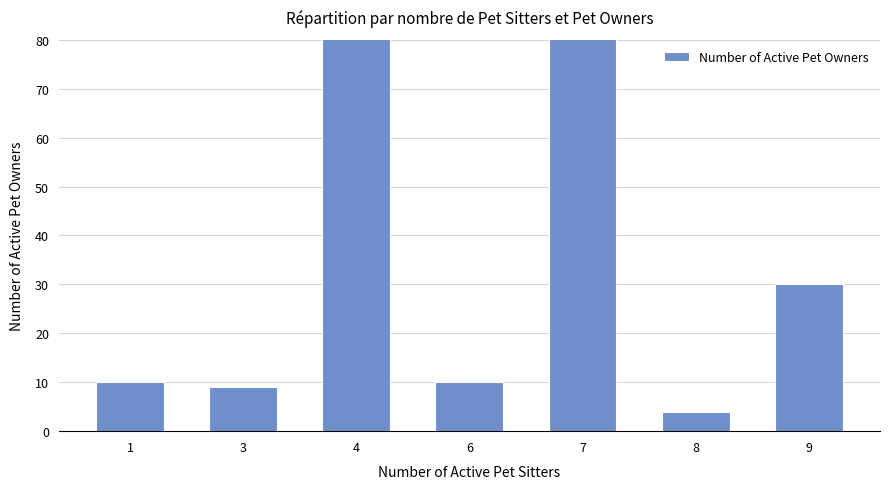

Which has a higher value, 6 or 1?

6